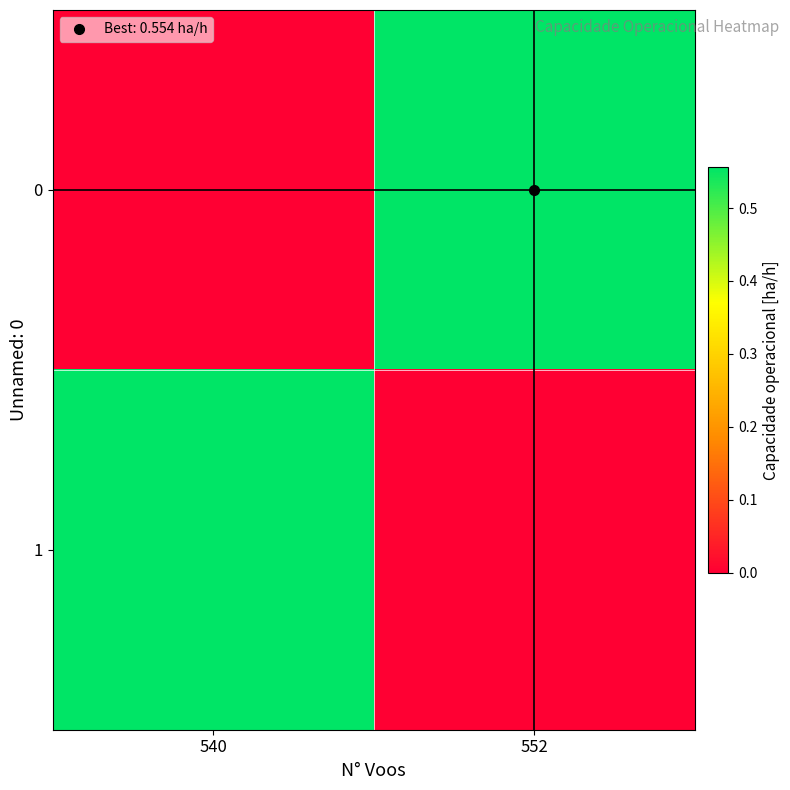

Between 540 and 552, which series saw the biggest shift?

1